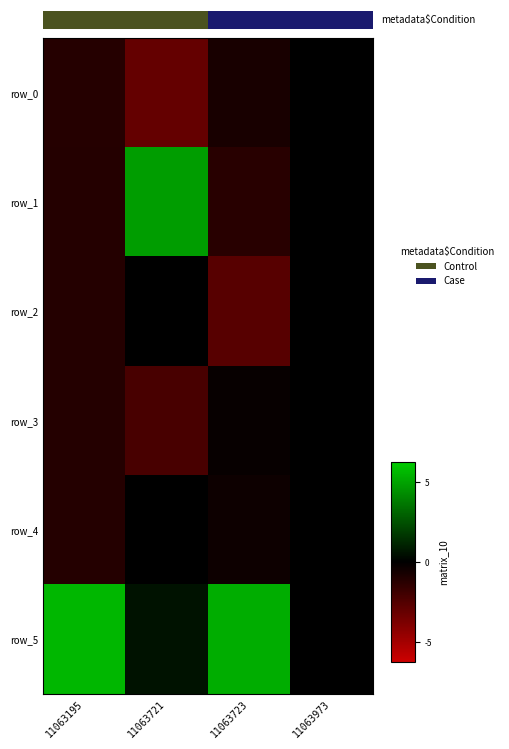

What is the average value of the row_4 series?

-0.2